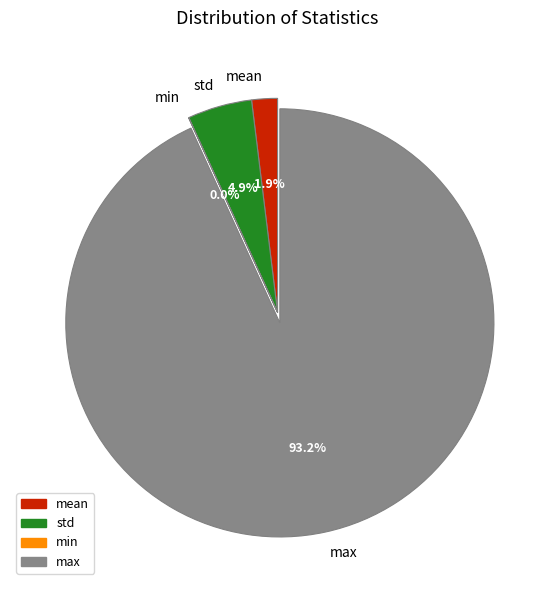

What percentage is NOT represented by max?

6.8%